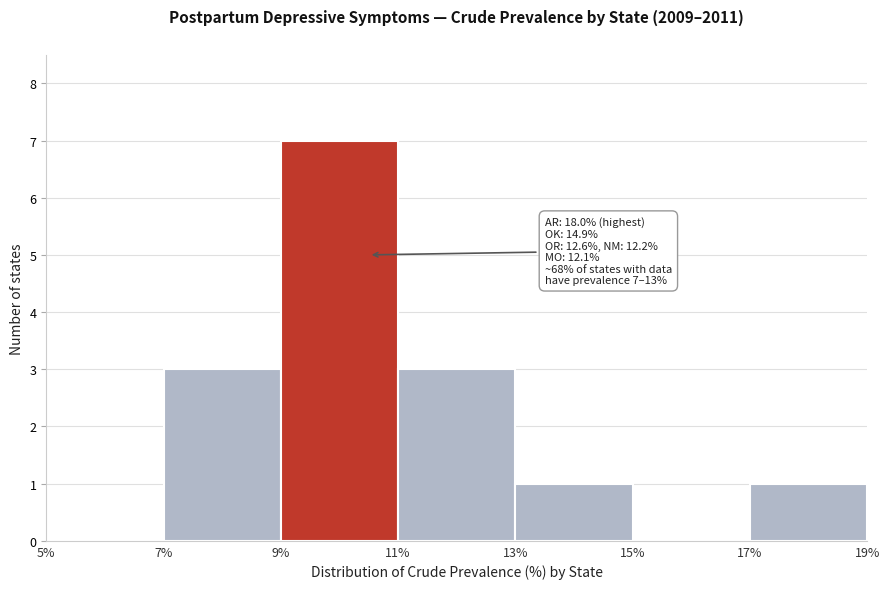

Which range on the x-axis has the tallest bar?

9% to 11%